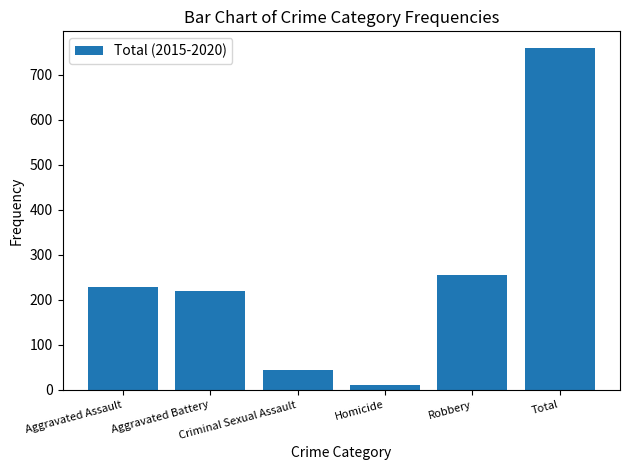

The value at Aggravated Battery is 220. True or false?

True